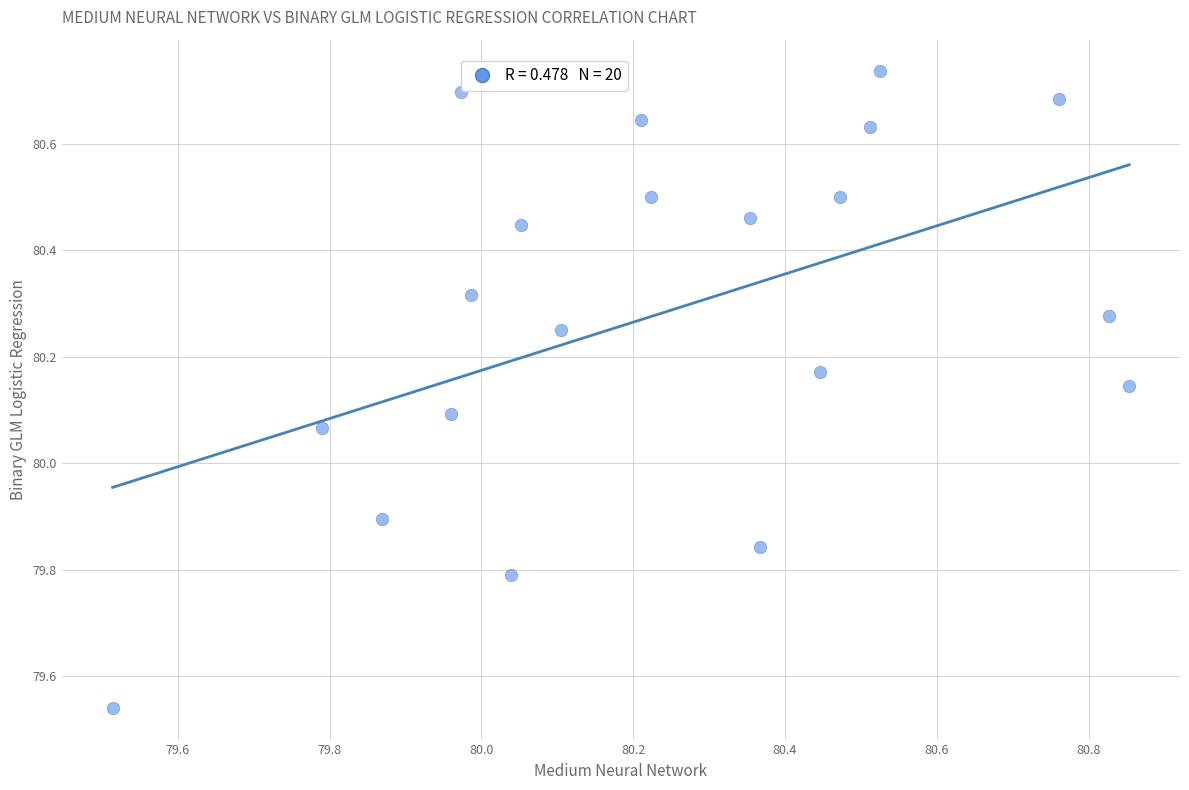

What is the range of X values (max minus min)?

1.3